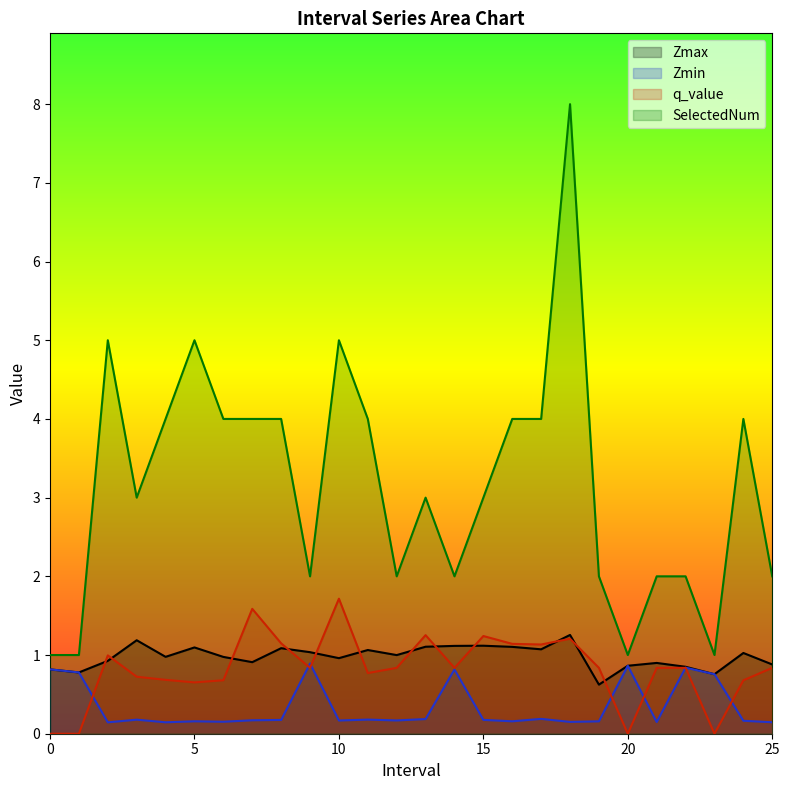

Reading right to left, what are all the values shown in this chart?

Zmax: 25.0=0.9	24.0=1.0	23.0=0.8	22.0=0.9	21.0=0.9	20.0=0.9	19.0=0.6	18.0=1.3	17.0=1.1	16.0=1.1	15.0=1.1	14.0=1.1	13.0=1.1	12.0=1.0	11.0=1.1	10.0=1.0	9.0=1.0	8.0=1.1	7.0=0.9	6.0=1.0	5.0=1.1	4.0=1.0	3.0=1.2	2.0=0.9	1.0=0.8	0.0=0.8
Zmin: 25.0=0.1	24.0=0.2	23.0=0.8	22.0=0.8	21.0=0.1	20.0=0.9	19.0=0.2	18.0=0.2	17.0=0.2	16.0=0.2	15.0=0.2	14.0=0.8	13.0=0.2	12.0=0.2	11.0=0.2	10.0=0.2	9.0=0.9	8.0=0.2	7.0=0.2	6.0=0.2	5.0=0.2	4.0=0.1	3.0=0.2	2.0=0.1	1.0=0.8	0.0=0.8
q_value: 25.0=0.8	24.0=0.7	23.0=0.0	22.0=0.8	21.0=0.8	20.0=0.0	19.0=0.8	18.0=1.2	17.0=1.1	16.0=1.1	15.0=1.2	14.0=0.8	13.0=1.3	12.0=0.8	11.0=0.8	10.0=1.7	9.0=0.8	8.0=1.1	7.0=1.6	6.0=0.7	5.0=0.7	4.0=0.7	3.0=0.7	2.0=1.0	1.0=0.0	0.0=0.0
SelectedNum: 25.0=2.0	24.0=4.0	23.0=1.0	22.0=2.0	21.0=2.0	20.0=1.0	19.0=2.0	18.0=8.0	17.0=4.0	16.0=4.0	15.0=3.0	14.0=2.0	13.0=3.0	12.0=2.0	11.0=4.0	10.0=5.0	9.0=2.0	8.0=4.0	7.0=4.0	6.0=4.0	5.0=5.0	4.0=4.0	3.0=3.0	2.0=5.0	1.0=1.0	0.0=1.0